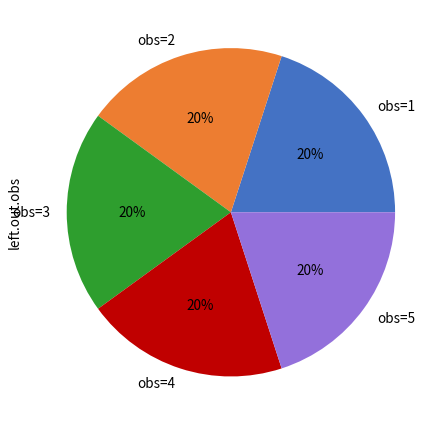

Does any single category account for the majority?

No